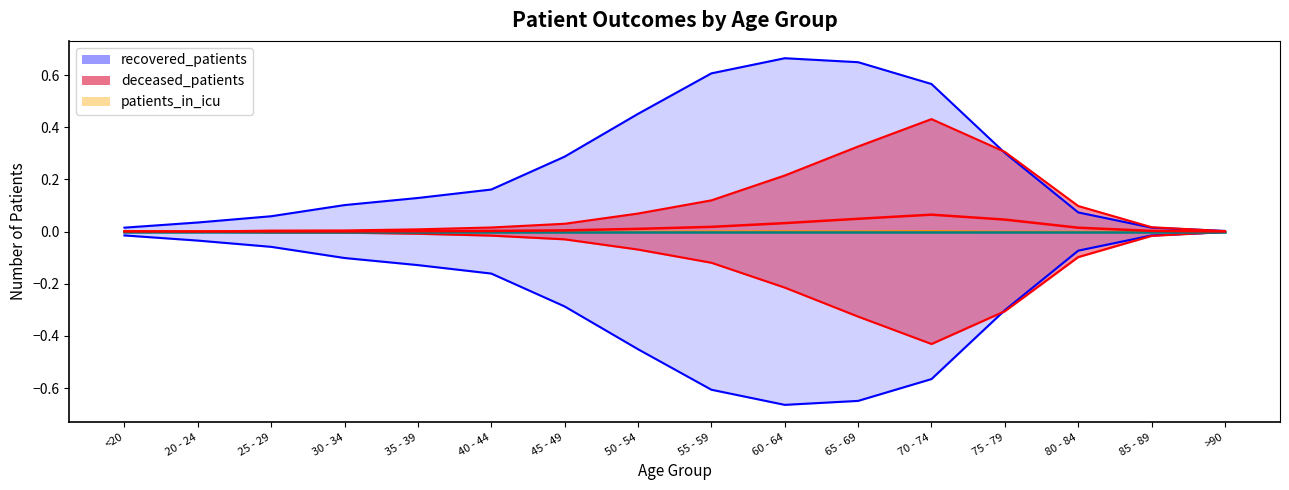

The icu upper series shows 0.0 at 80 - 84. True or false?

False